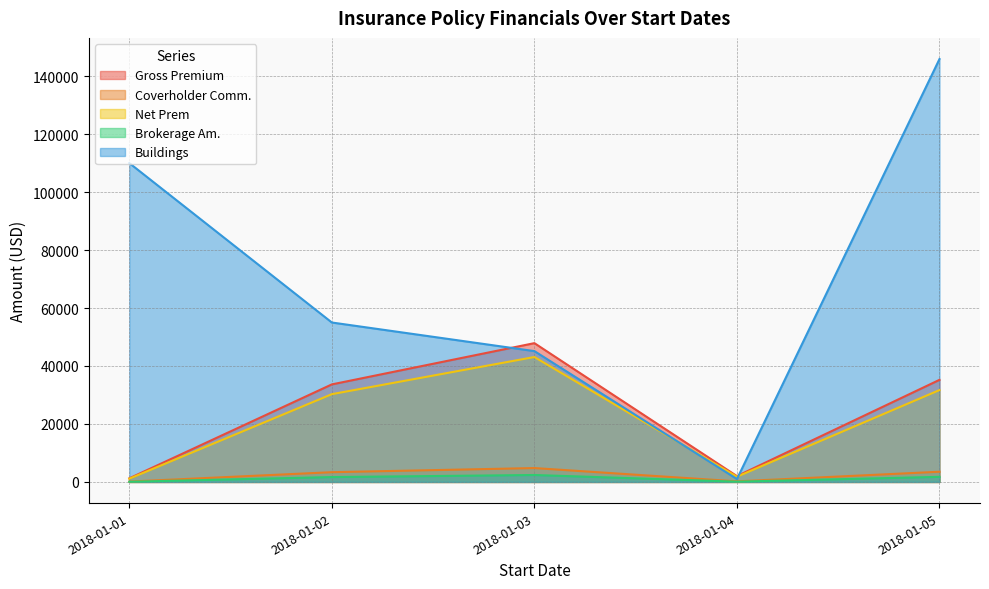

Reading left to right, transcribe all the data shown in this chart.

Gross Premium: 2018-01-01=1247.0	2018-01-02=33650.0	2018-01-03=47882.0	2018-01-04=2012.0	2018-01-05=35220.9
Coverholder Comm.: 2018-01-01=124.7	2018-01-02=3365.0	2018-01-03=4788.2	2018-01-04=201.2	2018-01-05=3522.1
Net Prem: 2018-01-01=1122.3	2018-01-02=30285.0	2018-01-03=43093.8	2018-01-04=1810.8	2018-01-05=31698.9
Brokerage Am.: 2018-01-01=62.4	2018-01-02=1682.5	2018-01-03=2394.1	2018-01-04=100.6	2018-01-05=1761.0
Buildings: 2018-01-01=110000.0	2018-01-02=55000.0	2018-01-03=45132.0	2018-01-04=1000.0	2018-01-05=145884.8